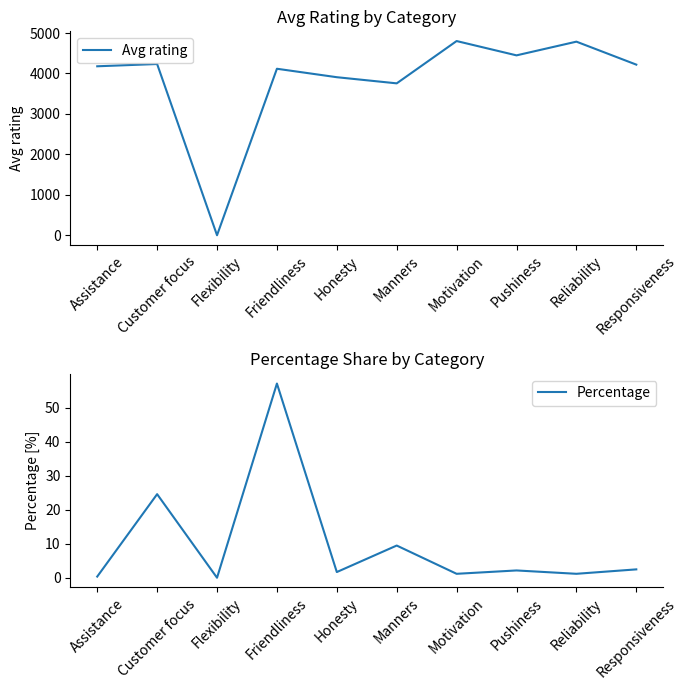

Which series changed the most between Assistance and Customer focus?

Avg rating